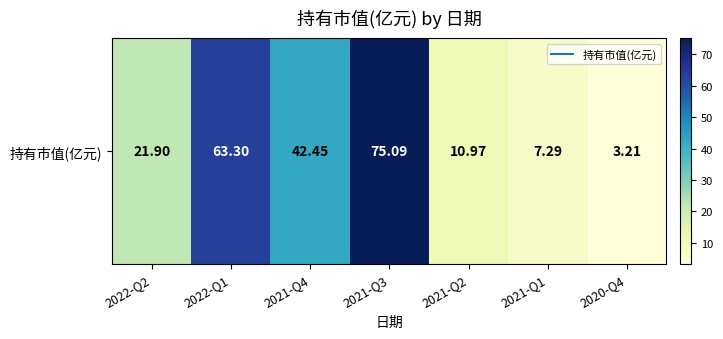

At which category does the chart reach its minimum across all series?

2020-Q4